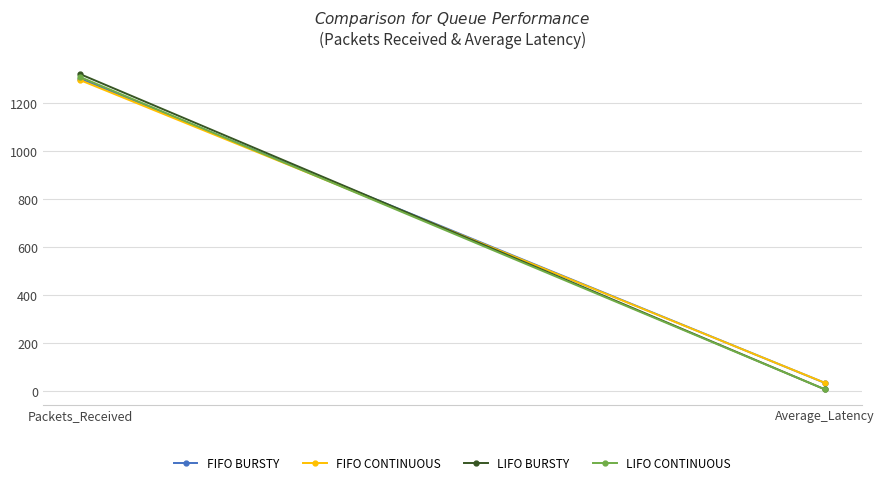

Which category has the lowest value in the FIFO CONTINUOUS series?

Average_Latency